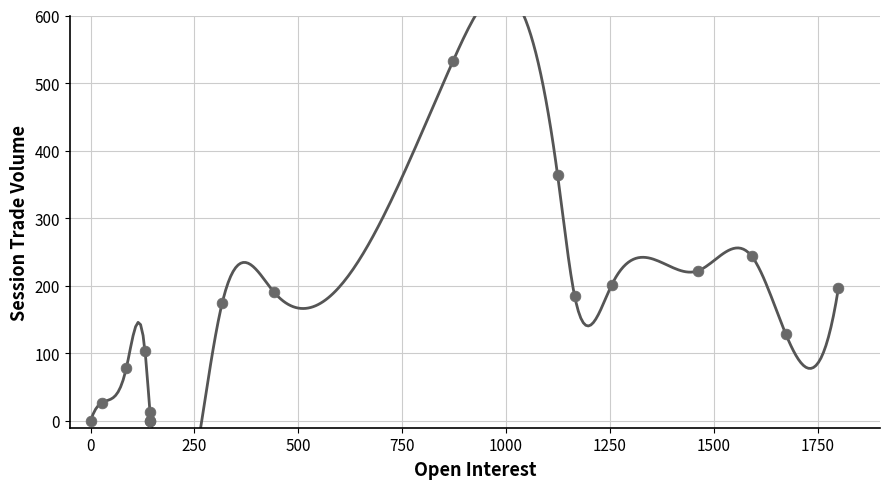

What Y value in the scatter plot is closest to 266?

244